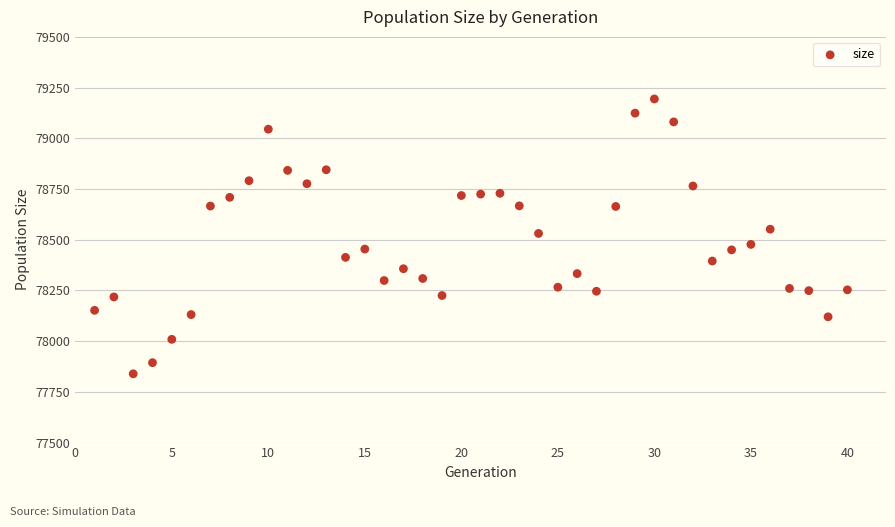

What is the range of Y values (max minus min)?

1355